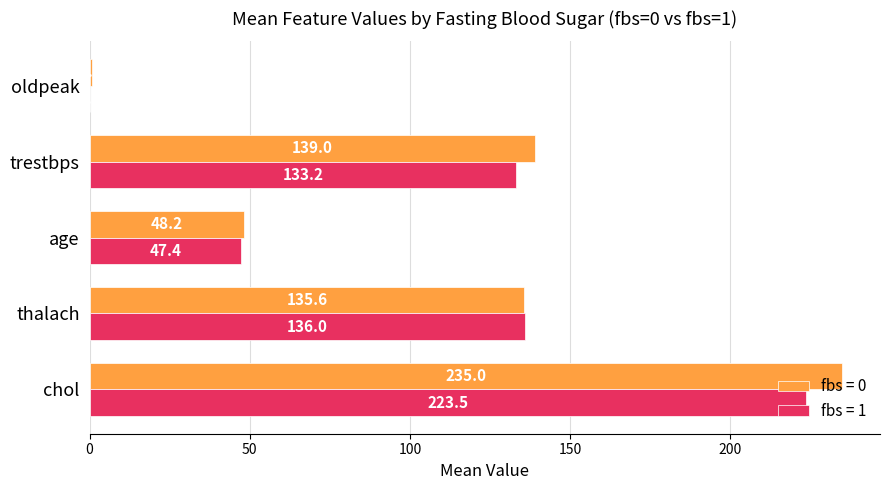

What is the spread (max minus min) of values at thalach?

0.4